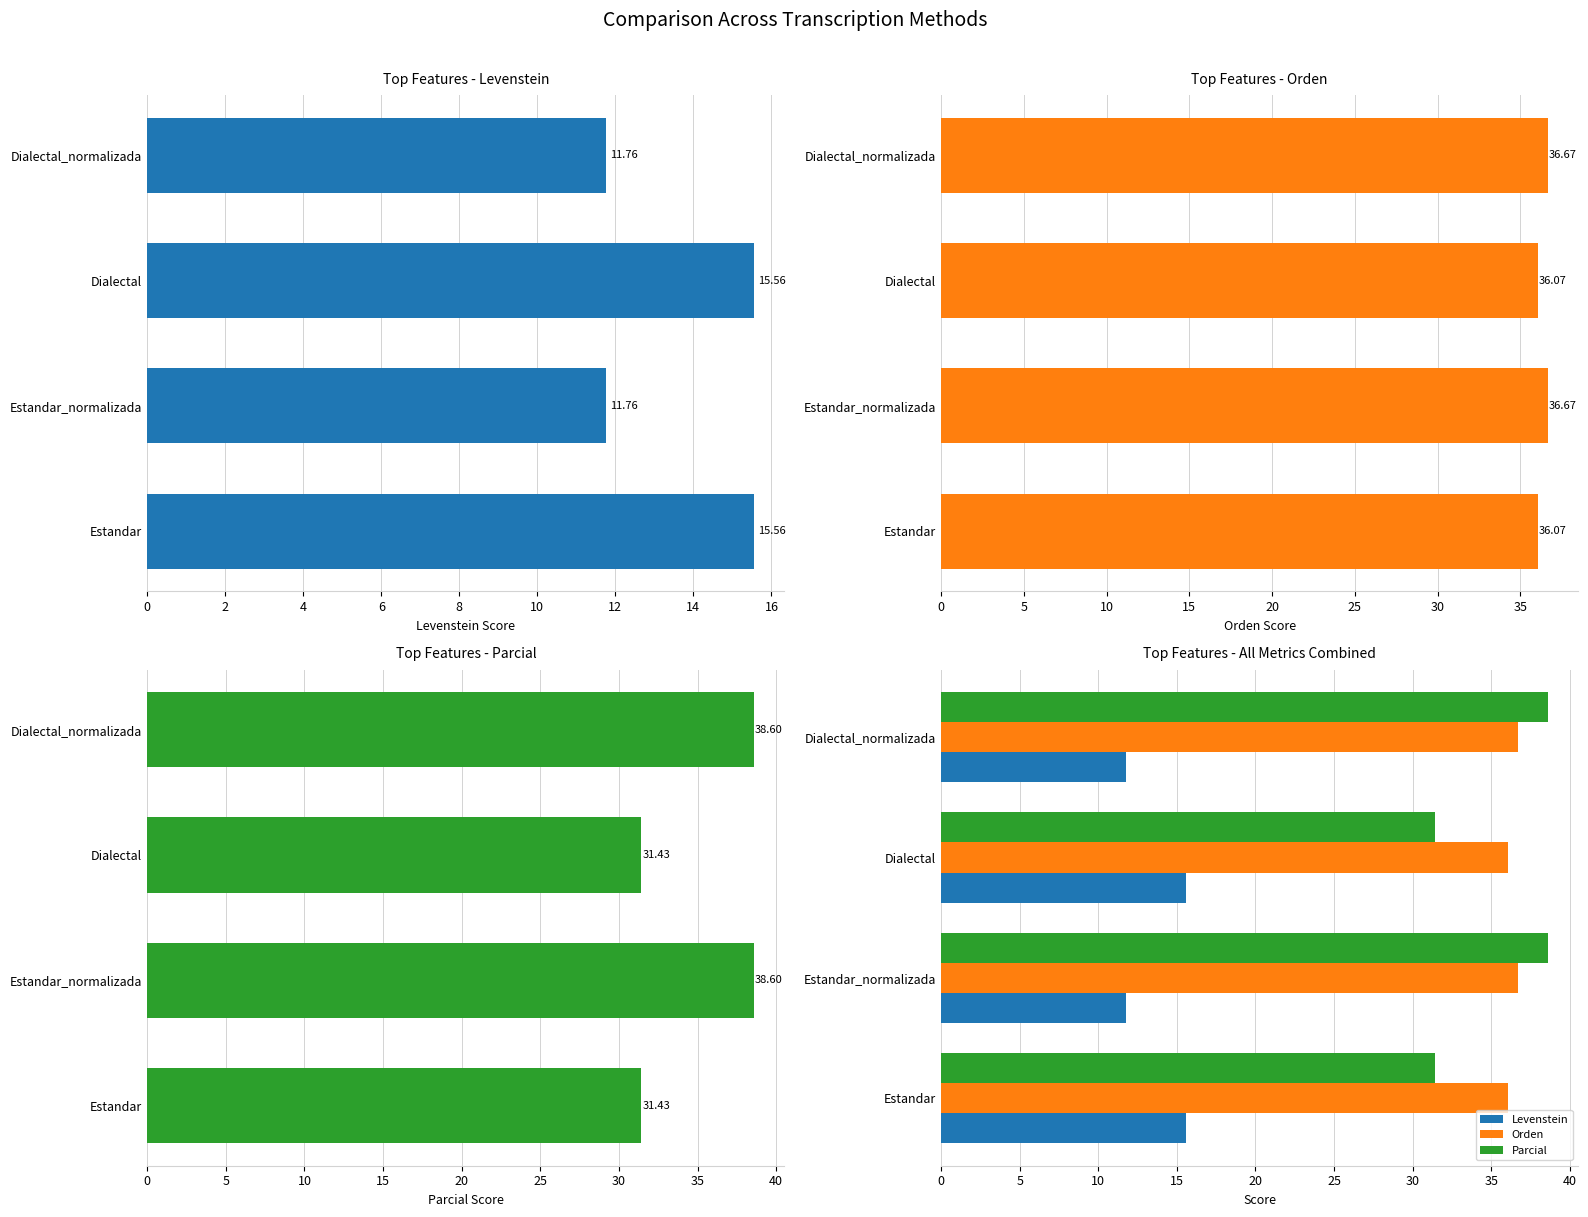

Rank the series at Estandar from highest to lowest value.

Orden, Parcial, Levenstein